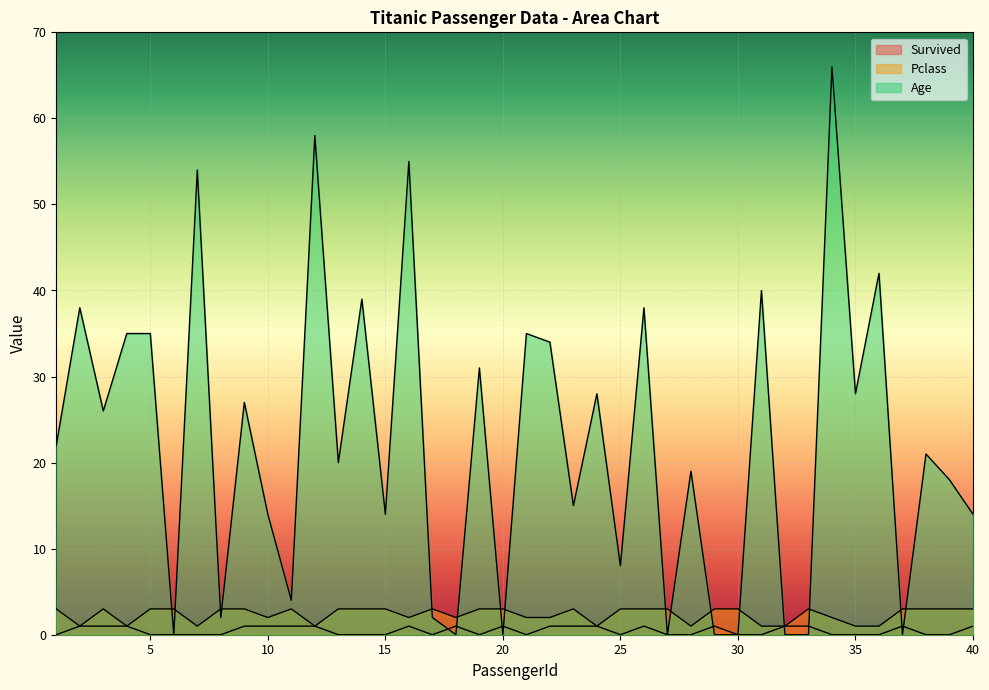

What is the difference between the Age values at 39 and 22?

16